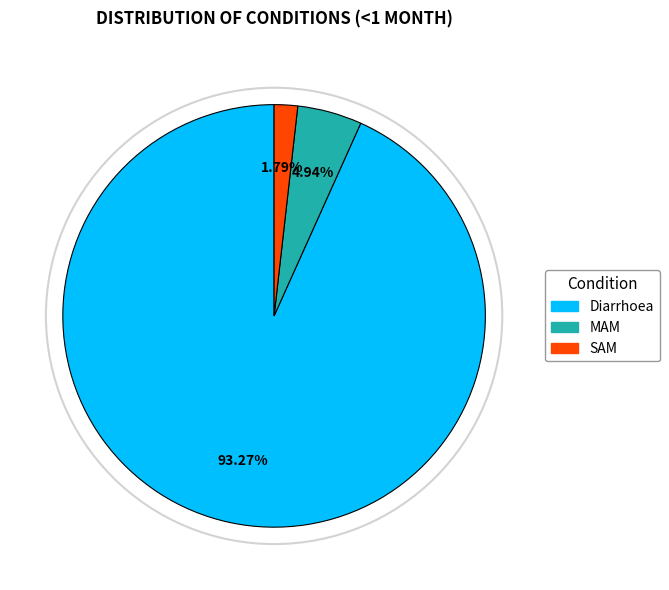

To the nearest percent, what portion does MAM represent?

5%